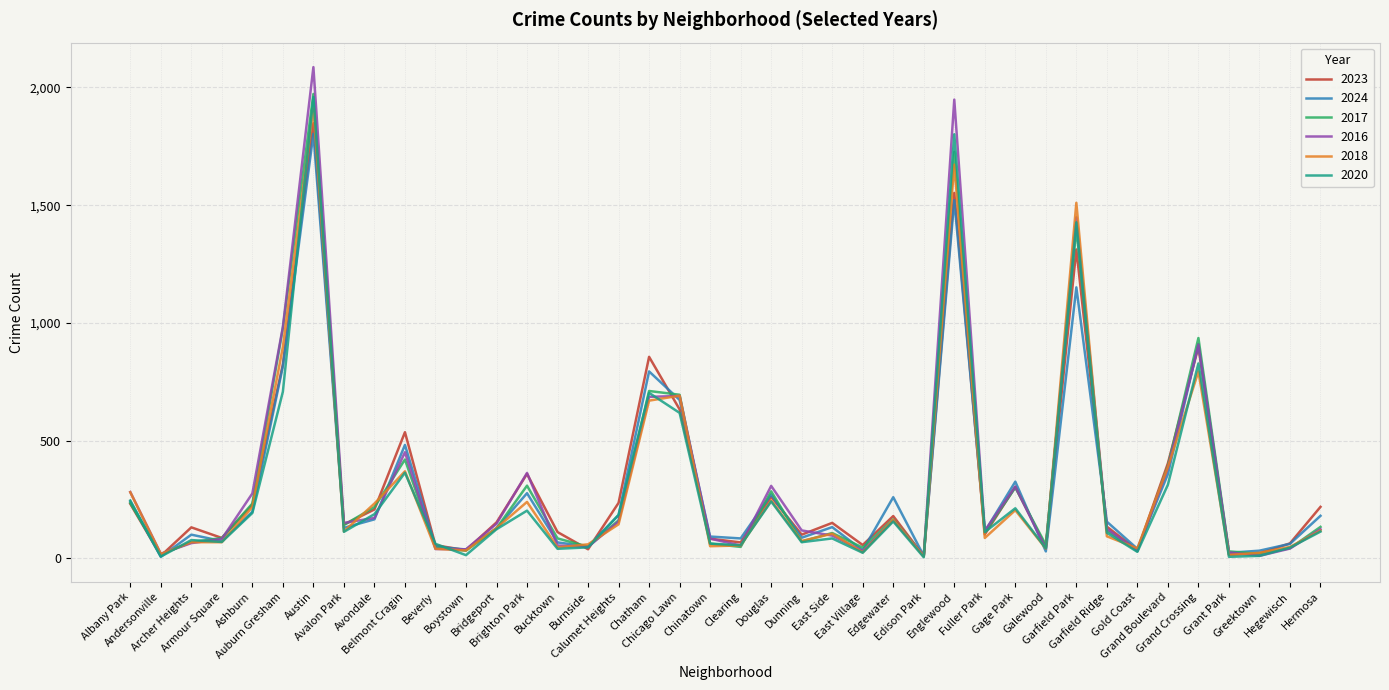

In 2023, how many points are higher than both neighbors (excluding endpoints)?

12